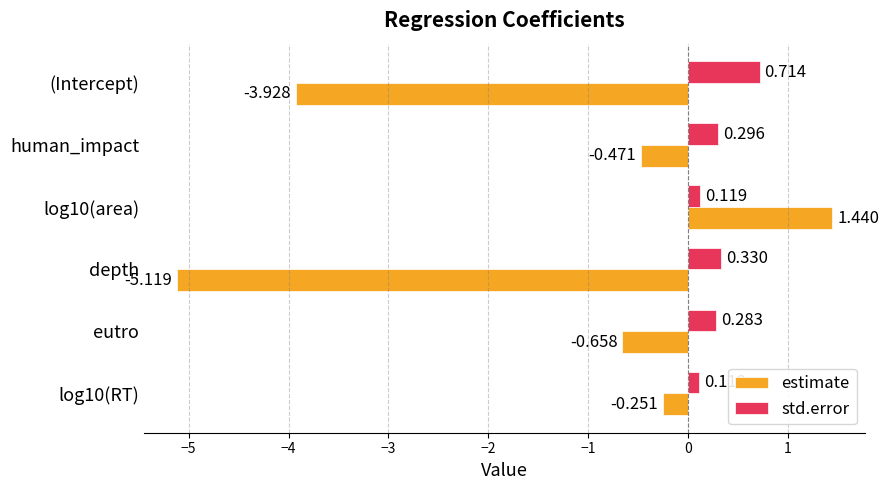

Rank the series by their maximum value, from highest to lowest.

estimate, std.error